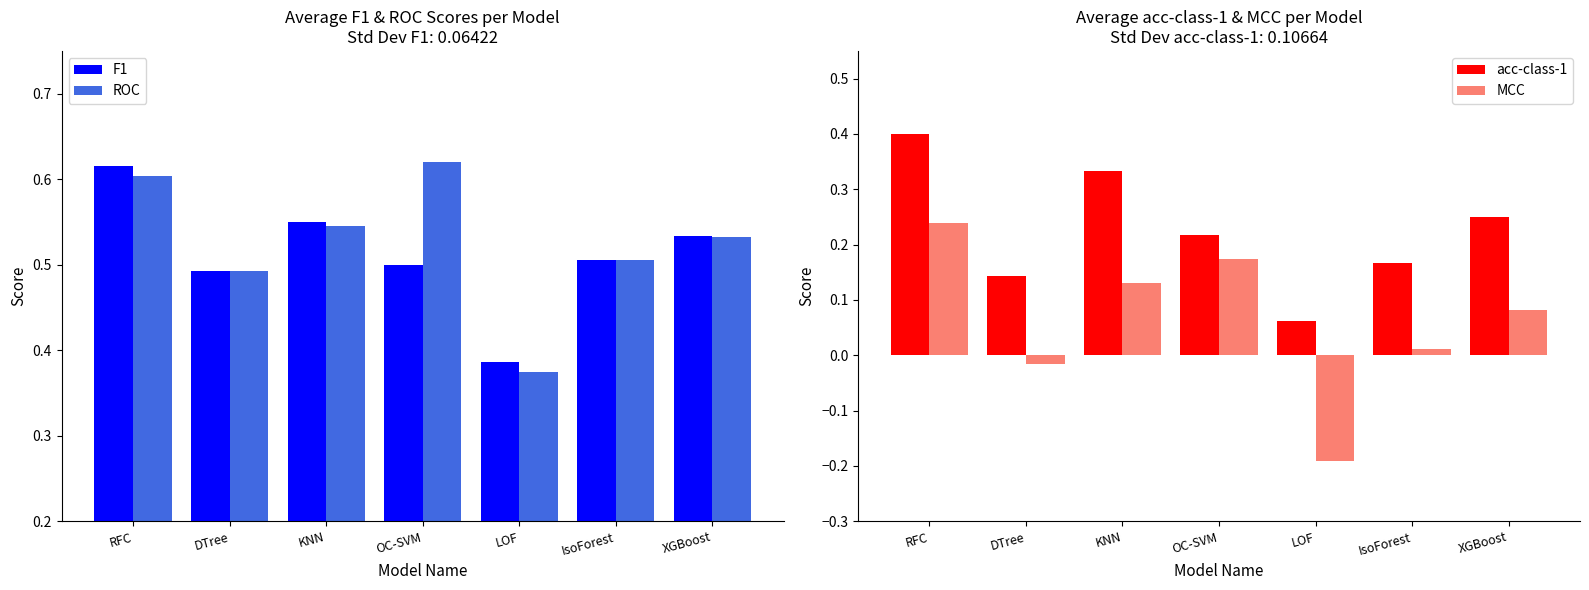

What is the sum of the F1 values at RFC and DTree?

1.1